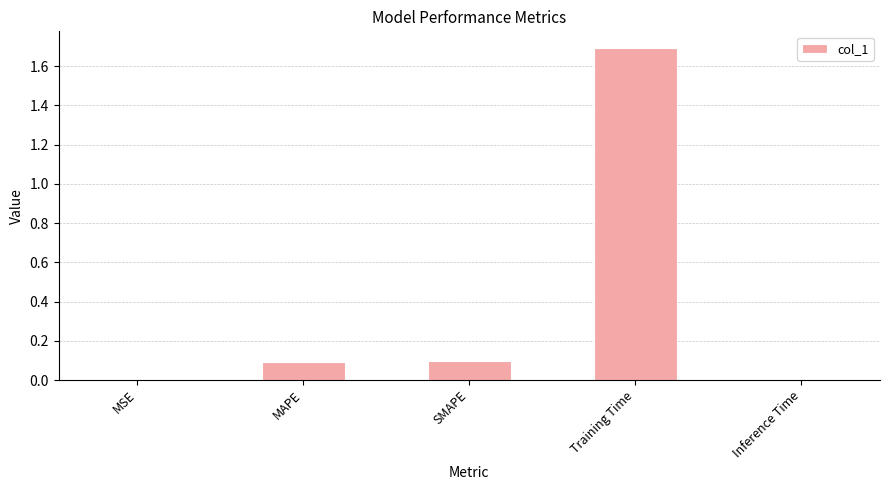

What is the difference between the values at MSE and Training Time?

1.7